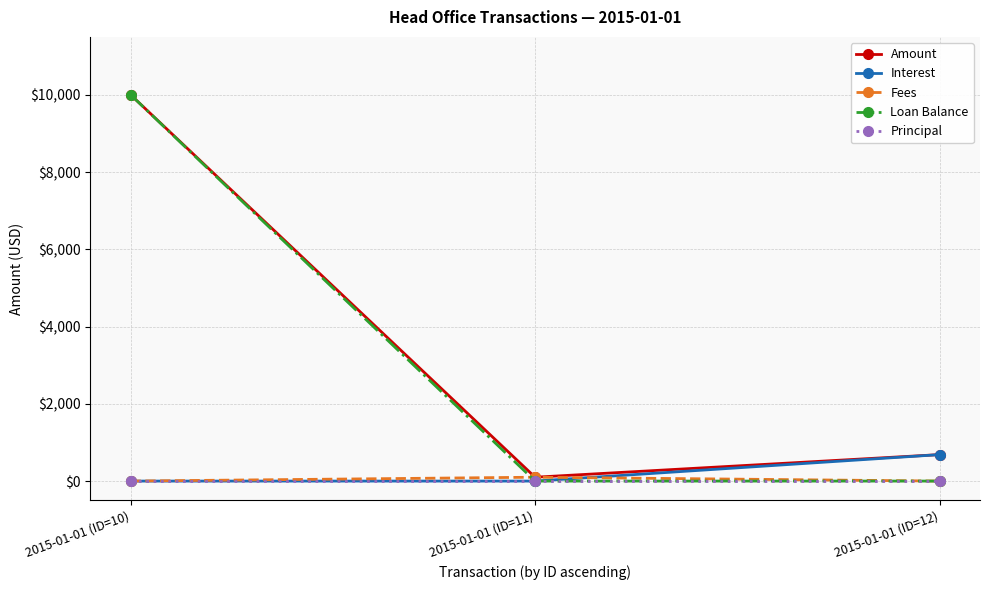

Which series has the widest spread of values?

Loan Balance